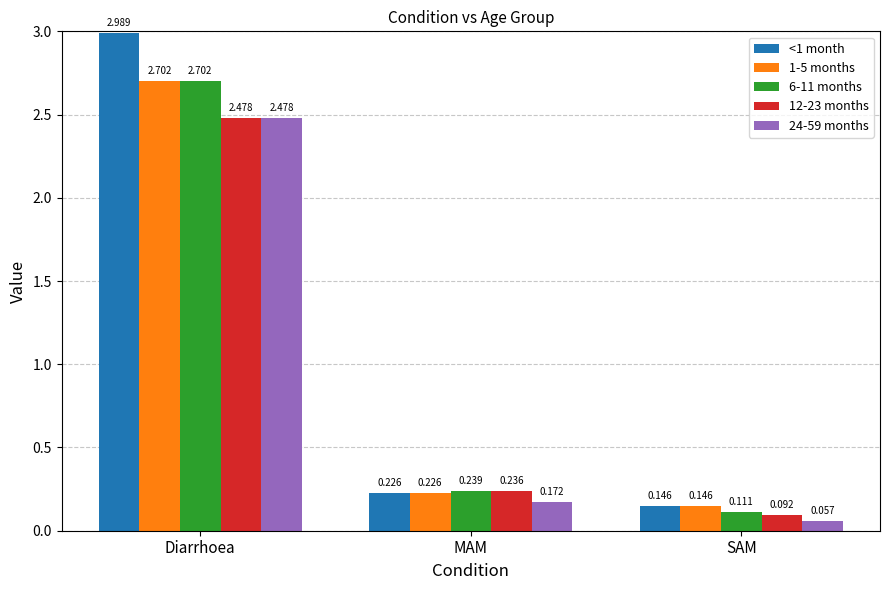

How many categories are shown in the chart?

3